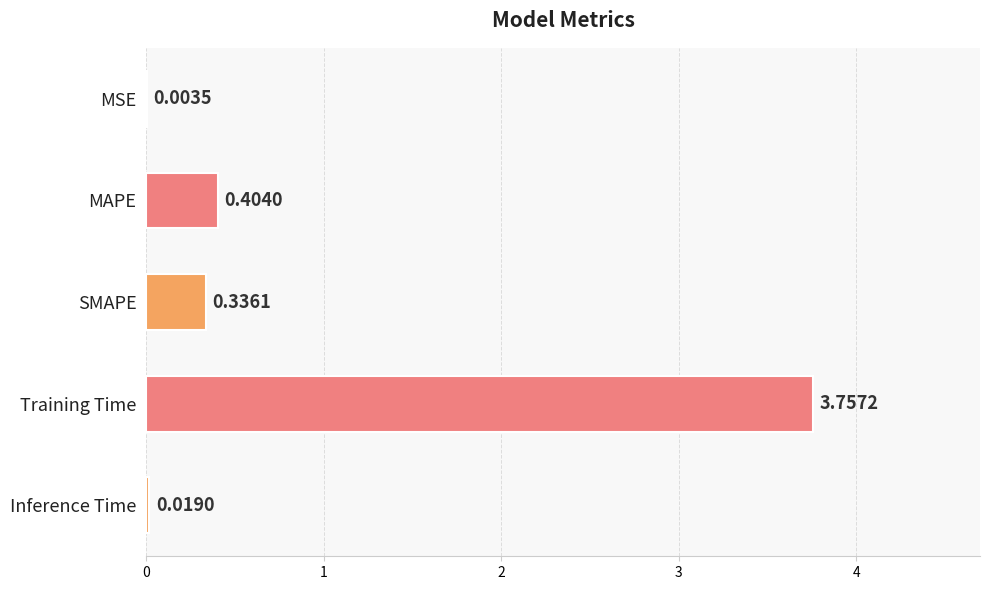

At which label is the value closest to 1?

MAPE